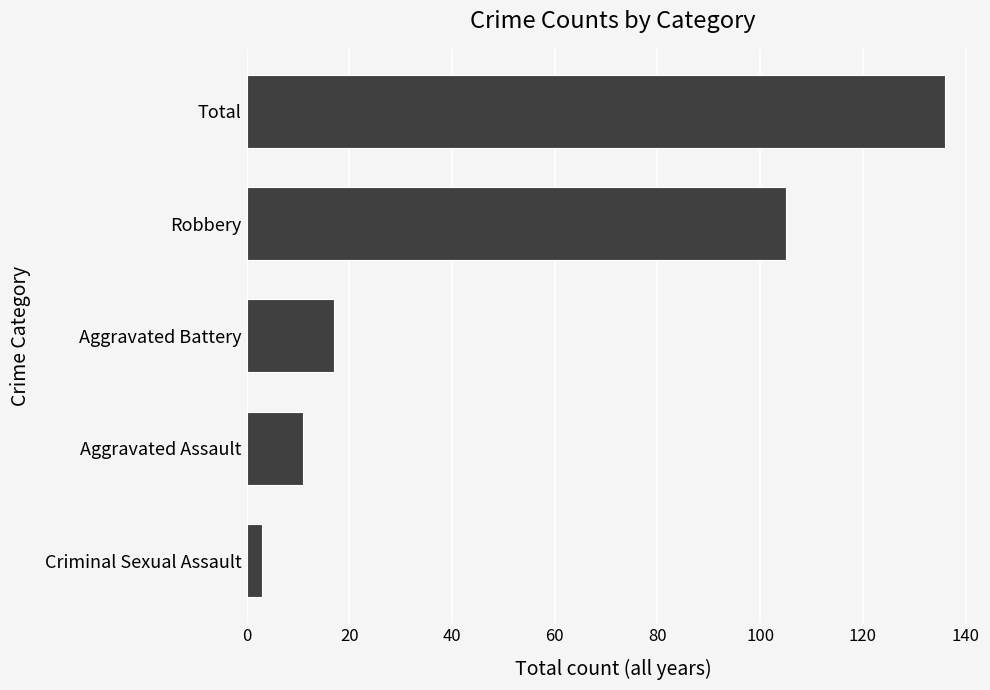

True or false: the data shows 232 at Total.

False